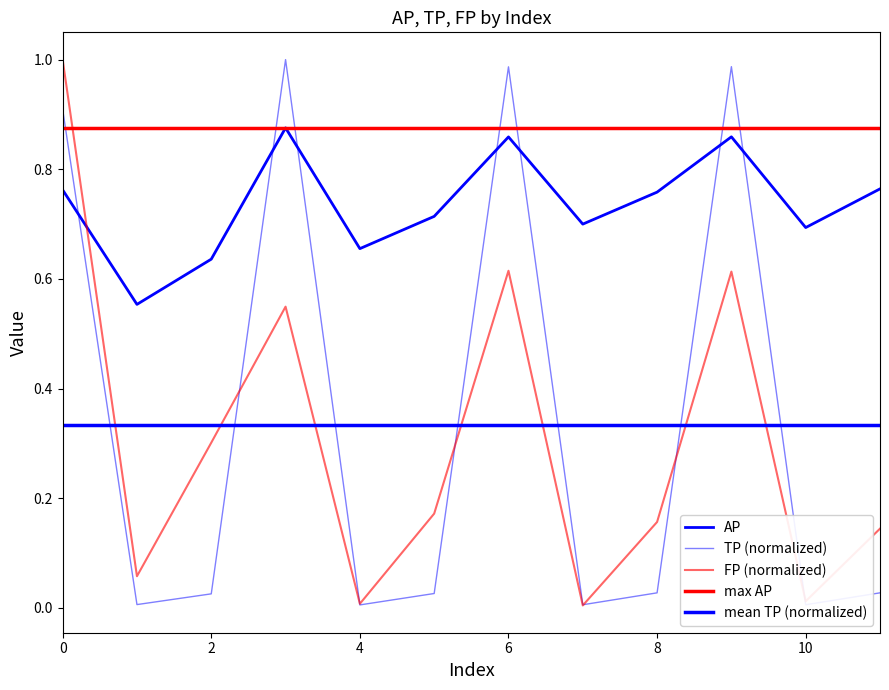

At which label does AP reach its minimum?

1